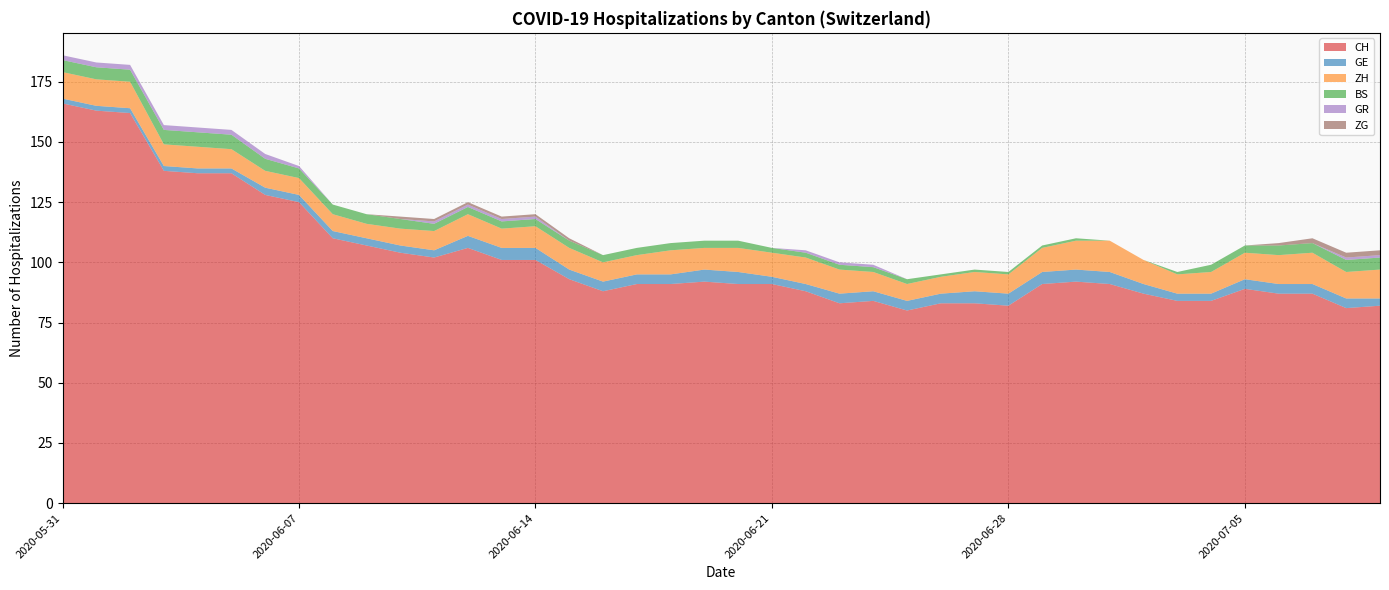

Reading right to left, list all the values displayed in this chart.

CH: 2020-07-09=82	2020-07-08=81	2020-07-07=87	2020-07-06=87	2020-07-05=89	2020-07-04=84	2020-07-03=84	2020-07-02=87	2020-07-01=91	2020-06-30=92	2020-06-29=91	2020-06-28=82	2020-06-27=83	2020-06-26=83	2020-06-25=80	2020-06-24=84	2020-06-23=83	2020-06-22=88	2020-06-21=91	2020-06-20=91	2020-06-19=92	2020-06-18=91	2020-06-17=91	2020-06-16=88	2020-06-15=93	2020-06-14=101	2020-06-13=101	2020-06-12=106	2020-06-11=102	2020-06-10=104	2020-06-09=107	2020-06-08=110	2020-06-07=125	2020-06-06=128	2020-06-05=137	2020-06-04=137	2020-06-03=138	2020-06-02=162	2020-06-01=163	2020-05-31=166
GE: 2020-07-09=3	2020-07-08=4	2020-07-07=4	2020-07-06=4	2020-07-05=4	2020-07-04=3	2020-07-03=3	2020-07-02=4	2020-07-01=5	2020-06-30=5	2020-06-29=5	2020-06-28=5	2020-06-27=5	2020-06-26=4	2020-06-25=4	2020-06-24=4	2020-06-23=4	2020-06-22=3	2020-06-21=3	2020-06-20=5	2020-06-19=5	2020-06-18=4	2020-06-17=4	2020-06-16=4	2020-06-15=4	2020-06-14=5	2020-06-13=5	2020-06-12=5	2020-06-11=3	2020-06-10=3	2020-06-09=3	2020-06-08=3	2020-06-07=3	2020-06-06=3	2020-06-05=2	2020-06-04=2	2020-06-03=2	2020-06-02=2	2020-06-01=2	2020-05-31=2
ZH: 2020-07-09=12	2020-07-08=11	2020-07-07=13	2020-07-06=12	2020-07-05=11	2020-07-04=9	2020-07-03=8	2020-07-02=10	2020-07-01=13	2020-06-30=12	2020-06-29=10	2020-06-28=8	2020-06-27=8	2020-06-26=7	2020-06-25=7	2020-06-24=8	2020-06-23=10	2020-06-22=11	2020-06-21=10	2020-06-20=10	2020-06-19=9	2020-06-18=10	2020-06-17=8	2020-06-16=8	2020-06-15=9	2020-06-14=9	2020-06-13=8	2020-06-12=9	2020-06-11=8	2020-06-10=7	2020-06-09=6	2020-06-08=7	2020-06-07=7	2020-06-06=7	2020-06-05=8	2020-06-04=9	2020-06-03=9	2020-06-02=11	2020-06-01=11	2020-05-31=11
BS: 2020-07-09=5	2020-07-08=5	2020-07-07=4	2020-07-06=4	2020-07-05=3	2020-07-04=3	2020-07-03=1	2020-07-02=0	2020-07-01=0	2020-06-30=1	2020-06-29=1	2020-06-28=1	2020-06-27=1	2020-06-26=1	2020-06-25=2	2020-06-24=2	2020-06-23=2	2020-06-22=2	2020-06-21=2	2020-06-20=3	2020-06-19=3	2020-06-18=3	2020-06-17=3	2020-06-16=3	2020-06-15=3	2020-06-14=3	2020-06-13=3	2020-06-12=3	2020-06-11=3	2020-06-10=4	2020-06-09=4	2020-06-08=4	2020-06-07=4	2020-06-06=5	2020-06-05=6	2020-06-04=6	2020-06-03=6	2020-06-02=5	2020-06-01=5	2020-05-31=5
GR: 2020-07-09=1	2020-07-08=1	2020-07-07=0	2020-07-06=0	2020-07-05=0	2020-07-04=0	2020-07-03=0	2020-07-02=0	2020-07-01=0	2020-06-30=0	2020-06-29=0	2020-06-28=0	2020-06-27=0	2020-06-26=0	2020-06-25=0	2020-06-24=1	2020-06-23=1	2020-06-22=1	2020-06-21=0	2020-06-20=0	2020-06-19=0	2020-06-18=0	2020-06-17=0	2020-06-16=0	2020-06-15=0	2020-06-14=1	2020-06-13=1	2020-06-12=1	2020-06-11=1	2020-06-10=0	2020-06-09=0	2020-06-08=0	2020-06-07=1	2020-06-06=2	2020-06-05=2	2020-06-04=2	2020-06-03=2	2020-06-02=2	2020-06-01=2	2020-05-31=2
ZG: 2020-07-09=2	2020-07-08=2	2020-07-07=2	2020-07-06=1	2020-07-05=0	2020-07-04=0	2020-07-03=0	2020-07-02=0	2020-07-01=0	2020-06-30=0	2020-06-29=0	2020-06-28=0	2020-06-27=0	2020-06-26=0	2020-06-25=0	2020-06-24=0	2020-06-23=0	2020-06-22=0	2020-06-21=0	2020-06-20=0	2020-06-19=0	2020-06-18=0	2020-06-17=0	2020-06-16=0	2020-06-15=1	2020-06-14=1	2020-06-13=1	2020-06-12=1	2020-06-11=1	2020-06-10=1	2020-06-09=0	2020-06-08=0	2020-06-07=0	2020-06-06=0	2020-06-05=0	2020-06-04=0	2020-06-03=0	2020-06-02=0	2020-06-01=0	2020-05-31=0